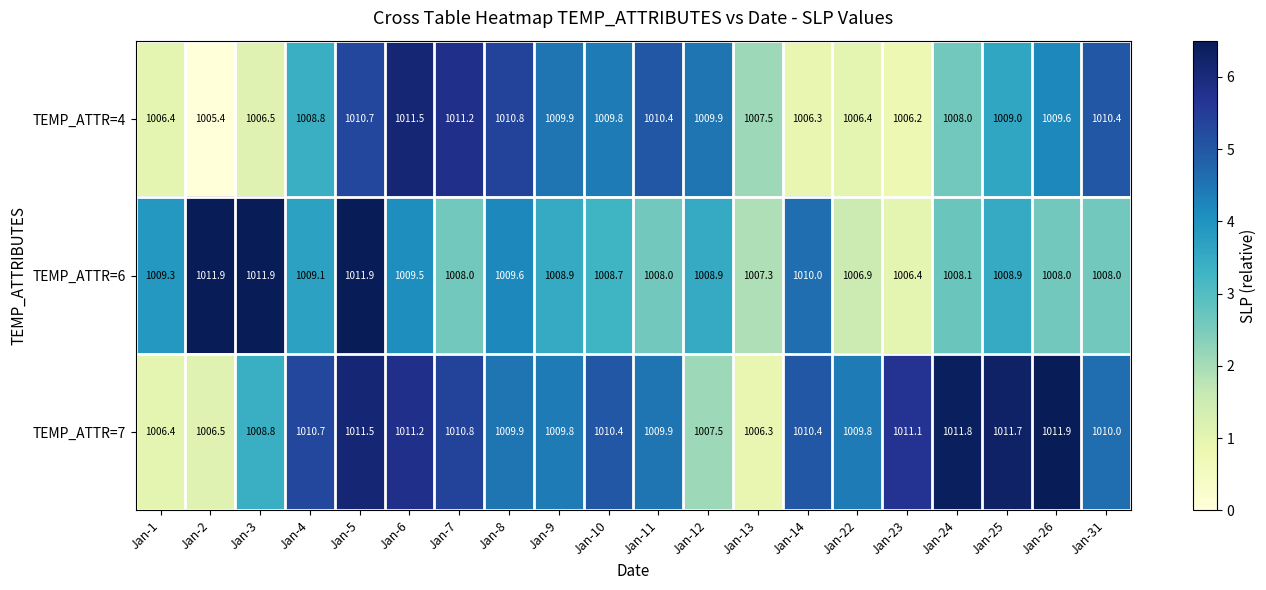

The TEMP_ATTR=7 series shows 293.8 at Jan-26. True or false?

False